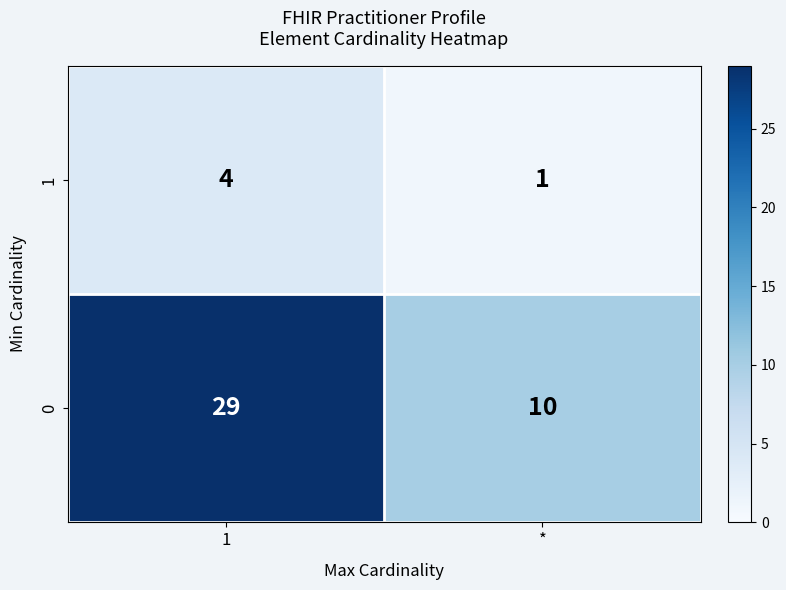

Rank the series by their average value, from highest to lowest.

0, 1